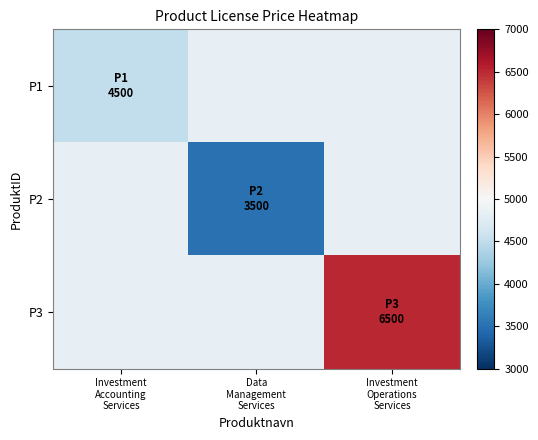

At which category does the chart reach its peak across all series?

Investment
Operations
Services